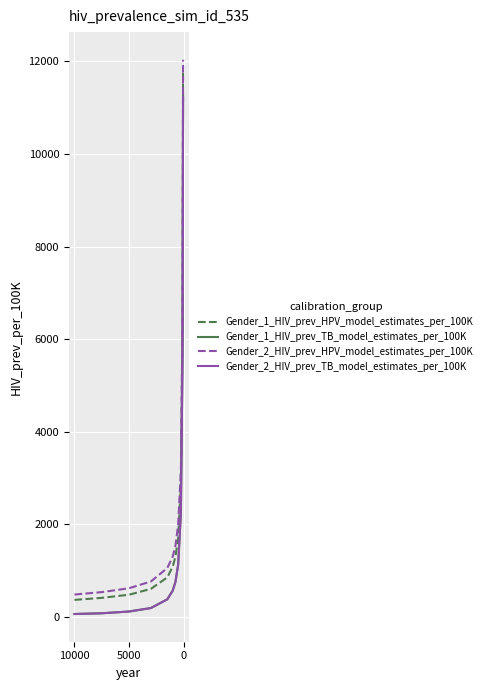

What is the difference between the second highest and minimum values in the Gender_2_HIV_prev_HPV_model_estimates_per_100K series?

6056